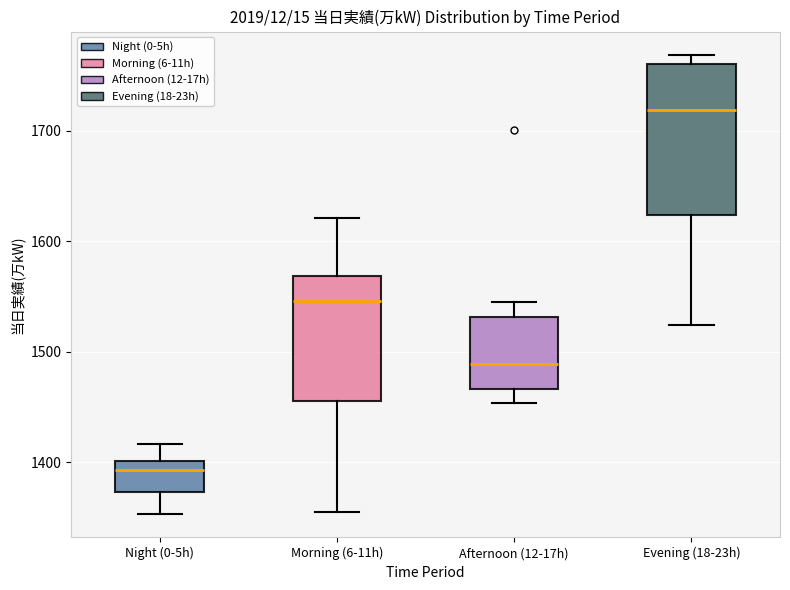

Which box is the tallest, from its lower edge to its upper edge?

Evening (18-23h)